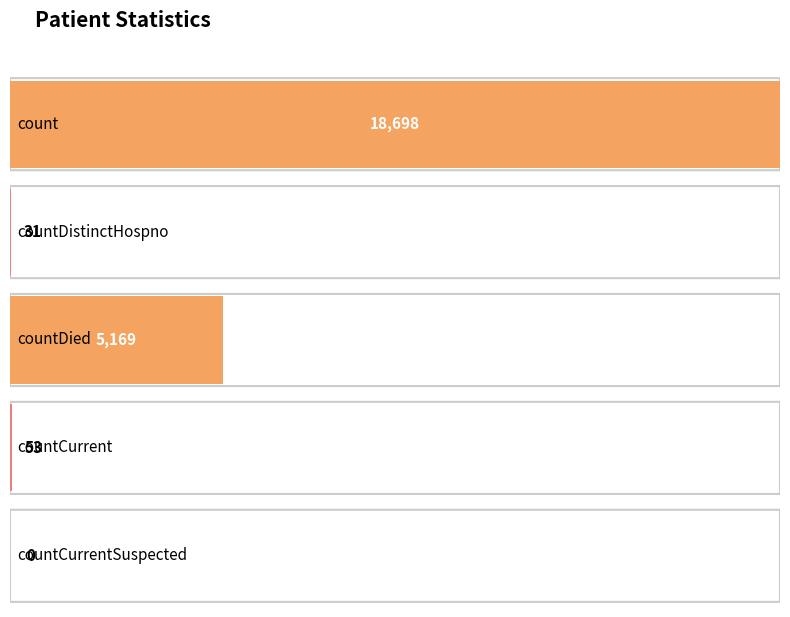

List the labels in order of value, smallest first.

countCurrentSuspected, countDistinctHospno, countCurrent, countDied, count